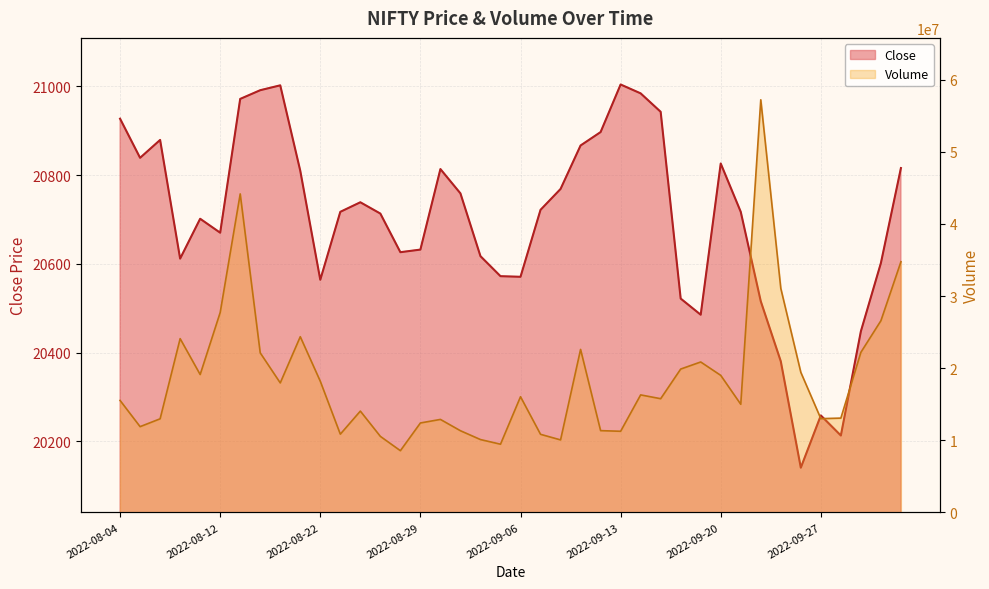

At 2022-08-11, list the series in order from smallest to largest.

Close, Volume